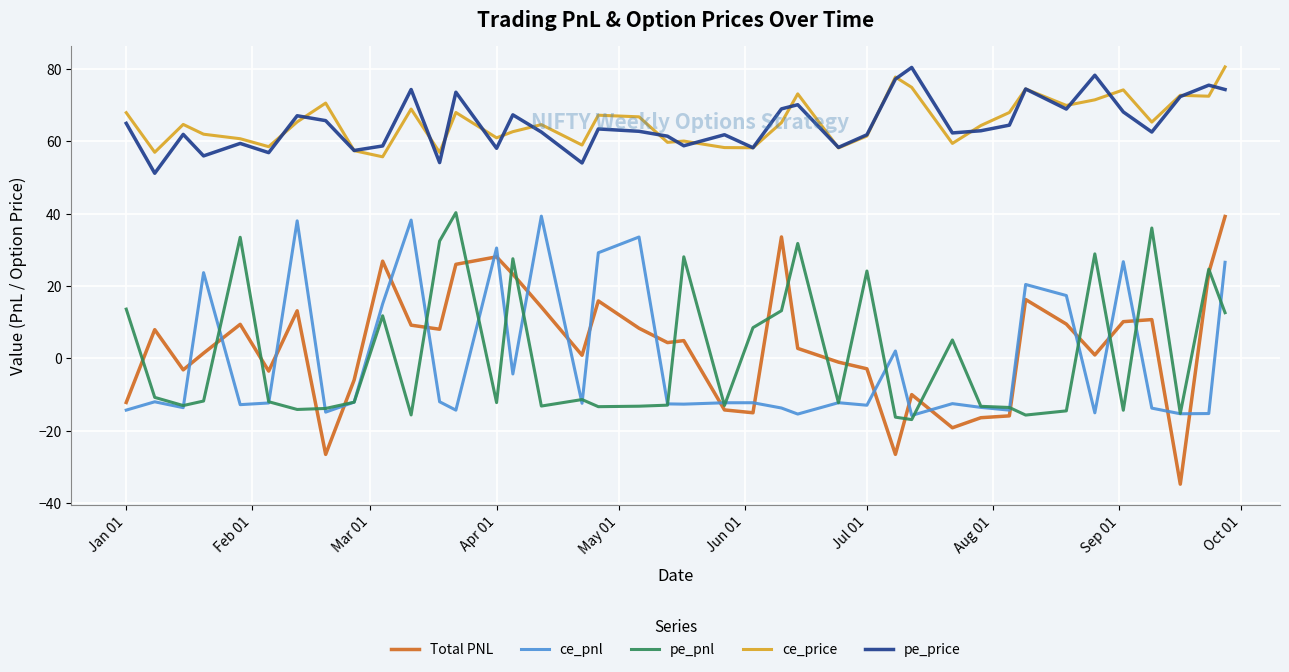

What is the minimum value shown in the chart?

-34.7